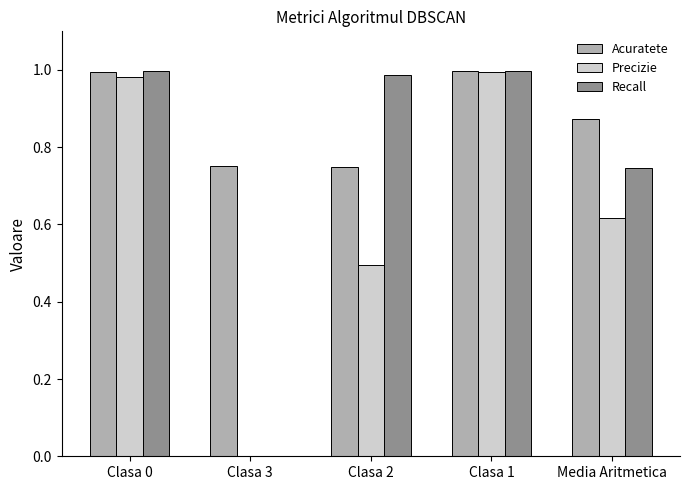

What is the sum of all Acuratete values?

4.4